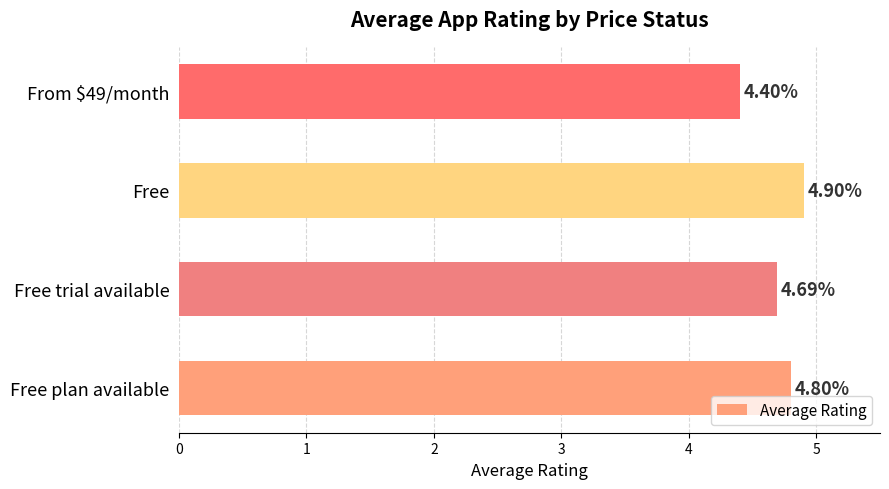

Rank the categories by value from highest to lowest.

Free, Free plan available, Free trial available, From $49/month